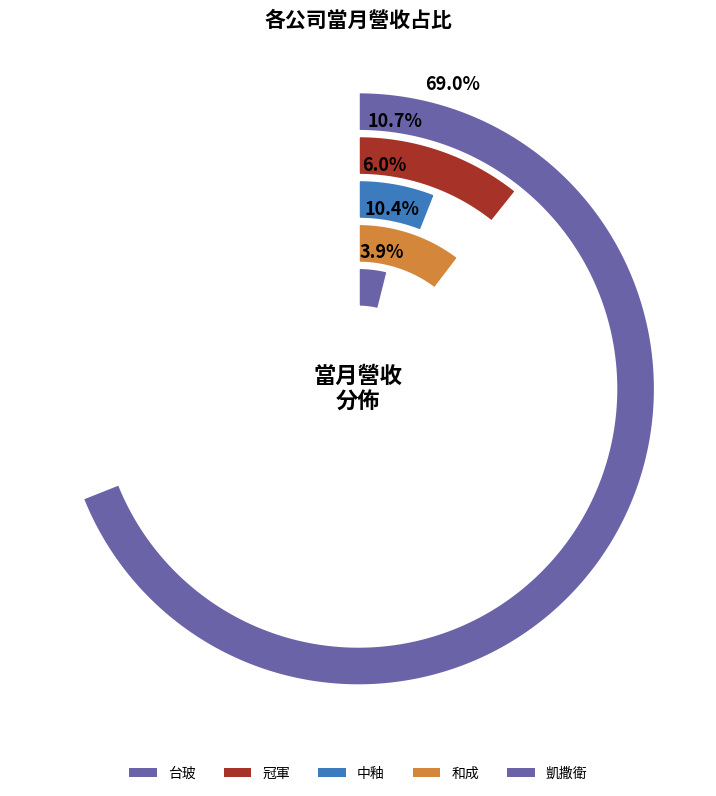

Count the number of slices in the pie.

5